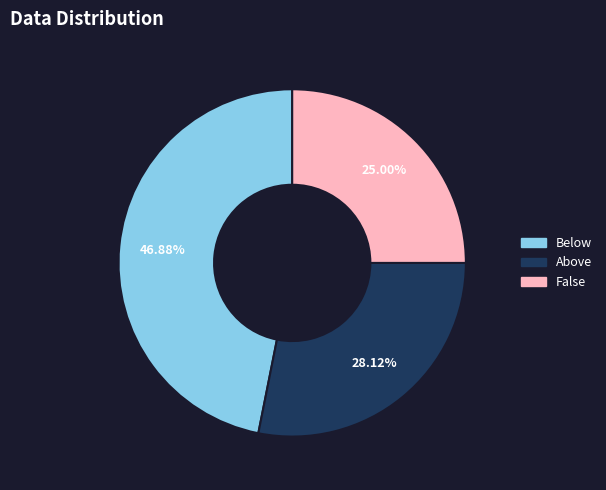

What percentage is the False slice, to the nearest percent?

25%